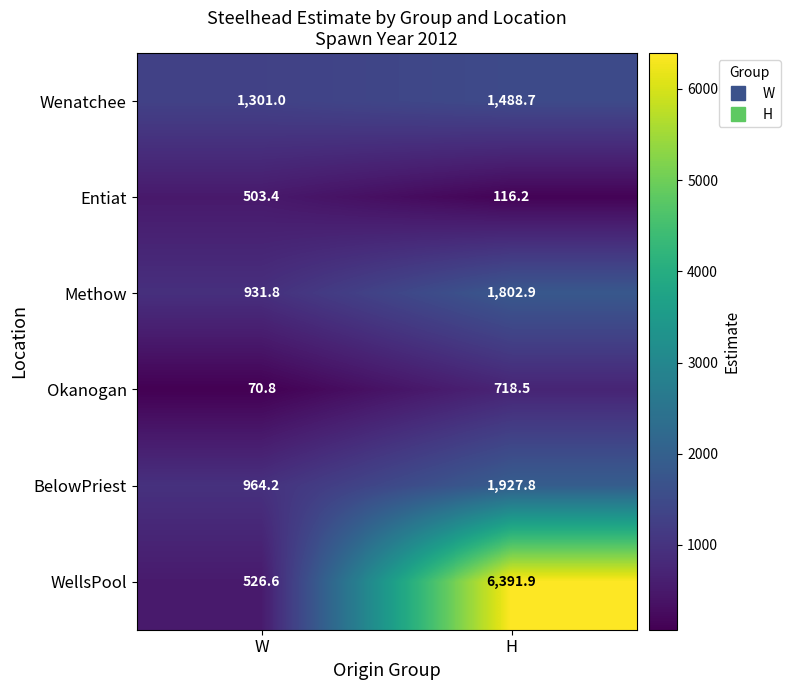

Count the number of categories in the chart.

2